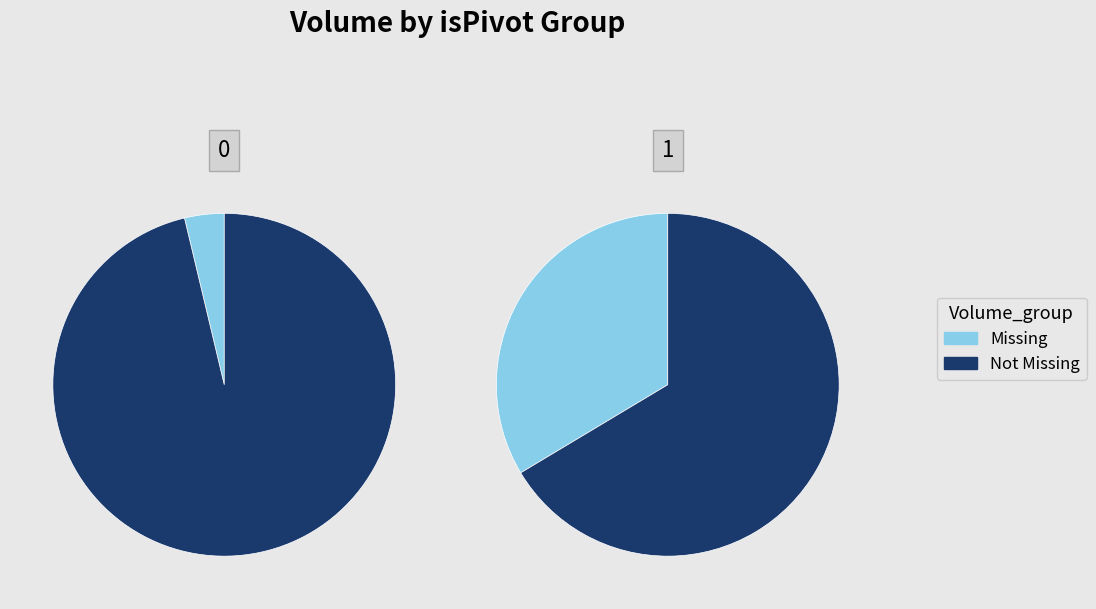

Does 4 represent more than half of the total?

No